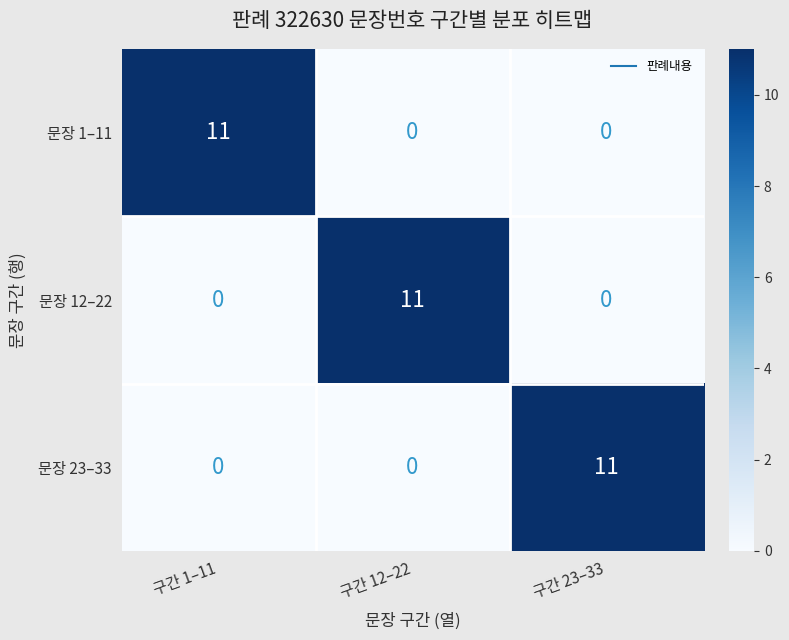

What is the greatest value displayed?

11